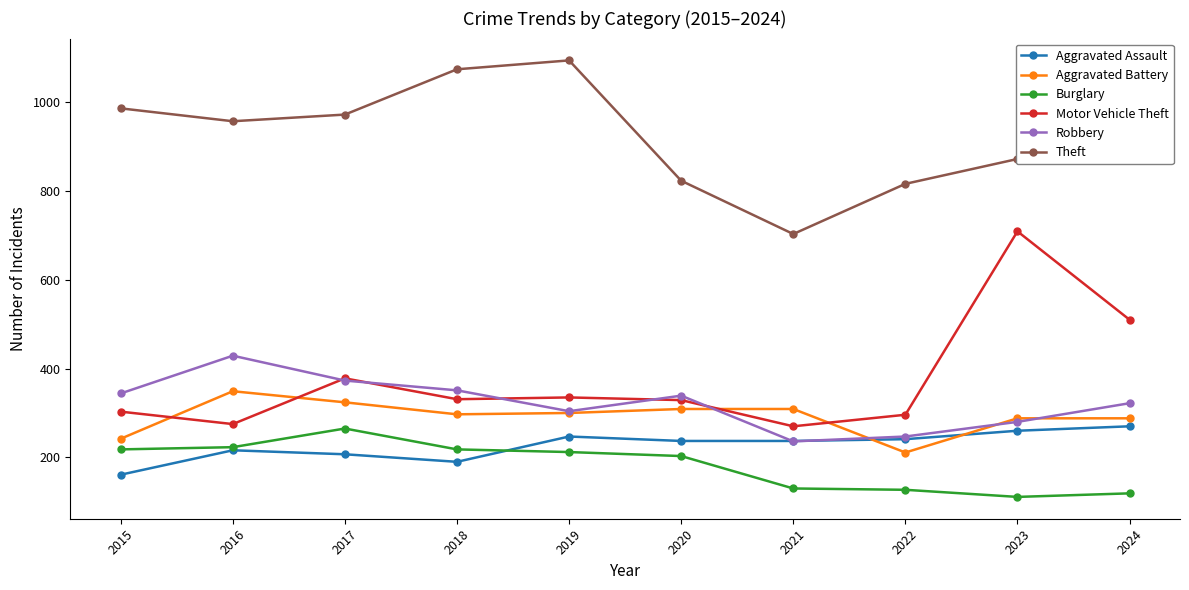

What is the difference between the highest and lowest values at 2023?

761